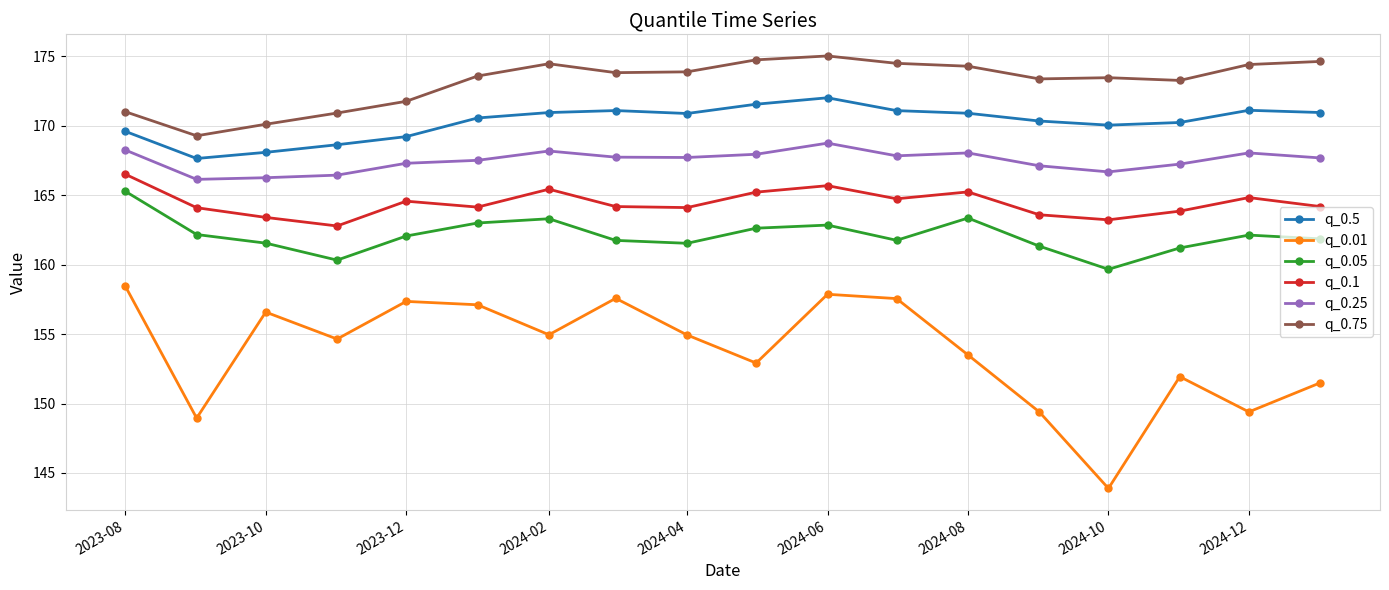

What is the difference between the second highest and minimum values in the q_0.01 series?

14.0